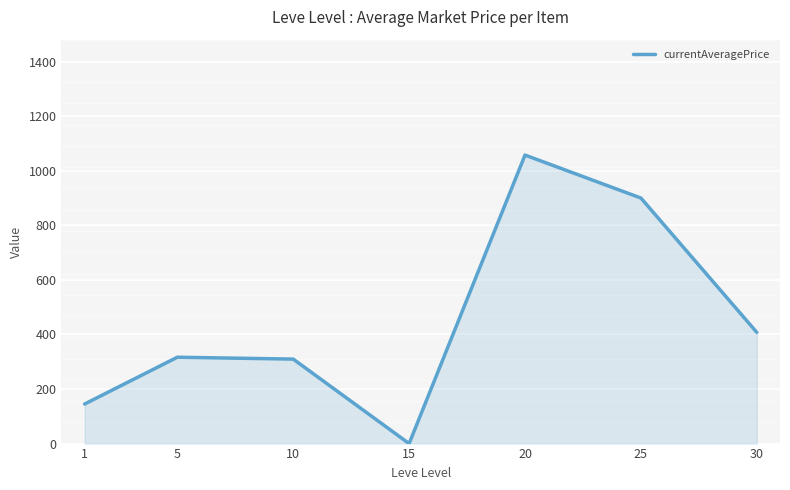

What is the greatest value displayed?

1057.4